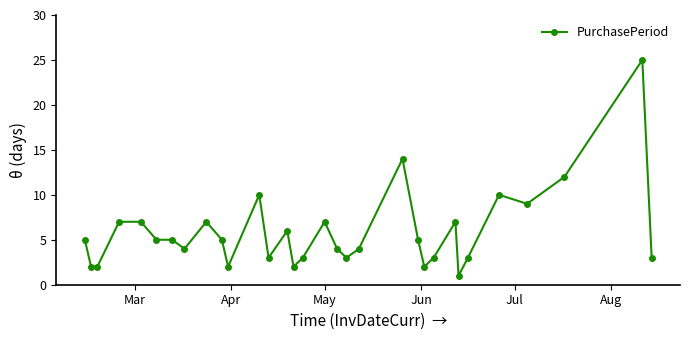

What is the average value?

6